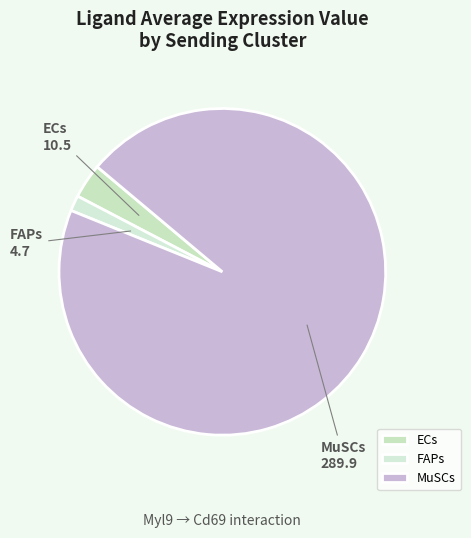

Is there any slice that represents more than half of the pie?

Yes